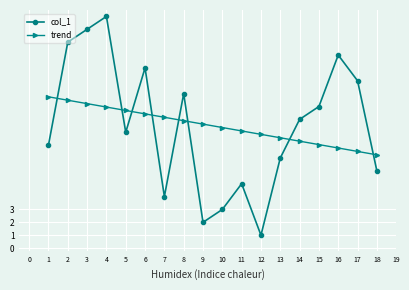

How many lines are shown in the chart?

2